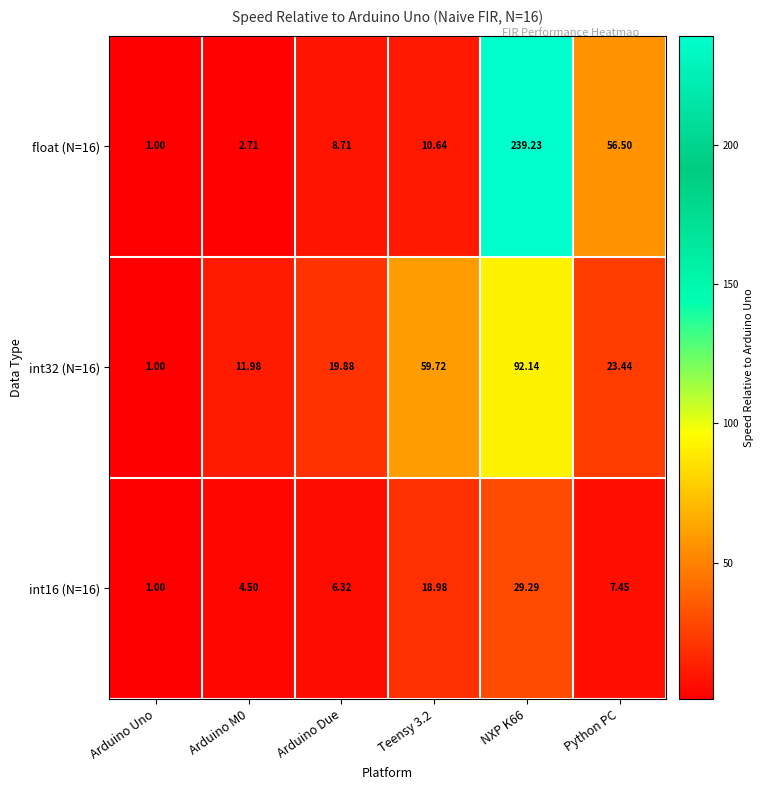

What is the smallest value displayed?

1.0